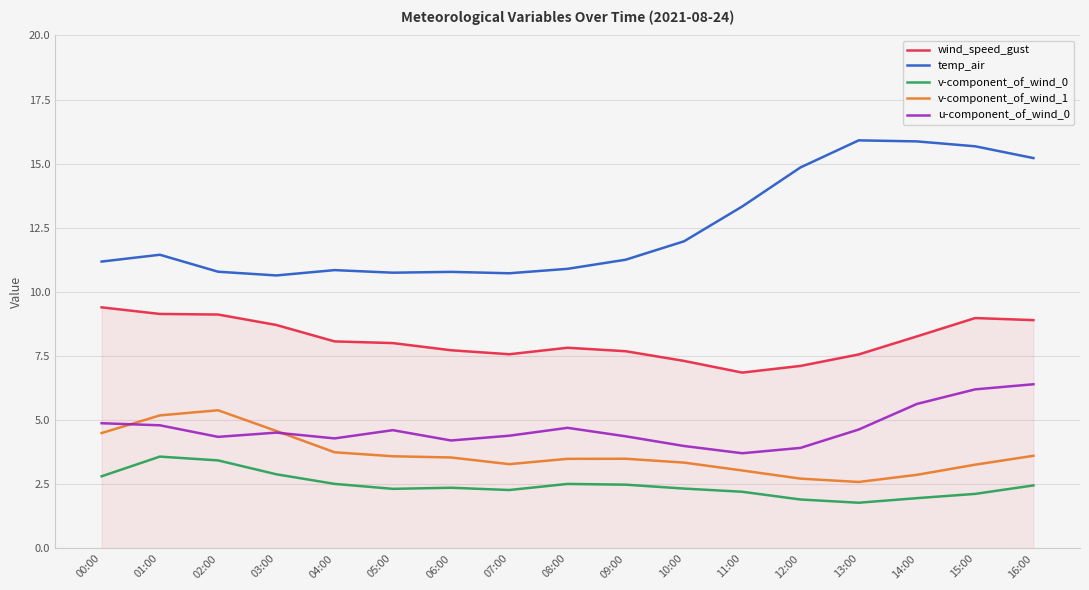

Read the v-component_of_wind_1 value at 14:00.

2.9